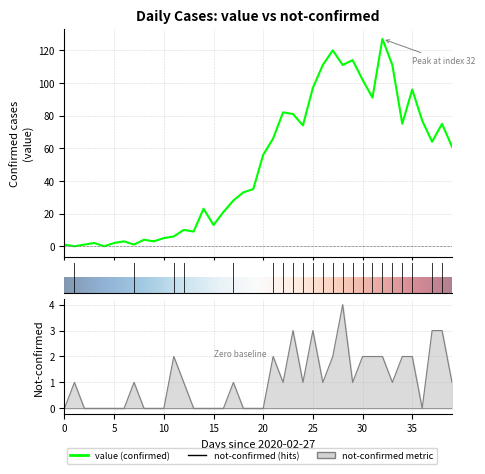

Rank the series by their average value, from highest to lowest.

value, not-confirmed